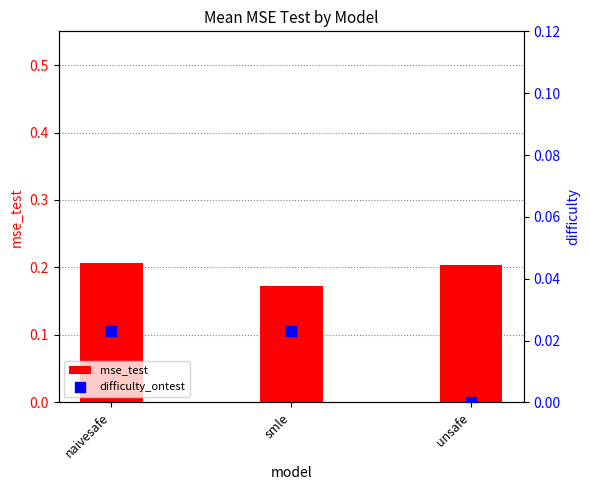

Which series has the largest total across all categories?

mse_test